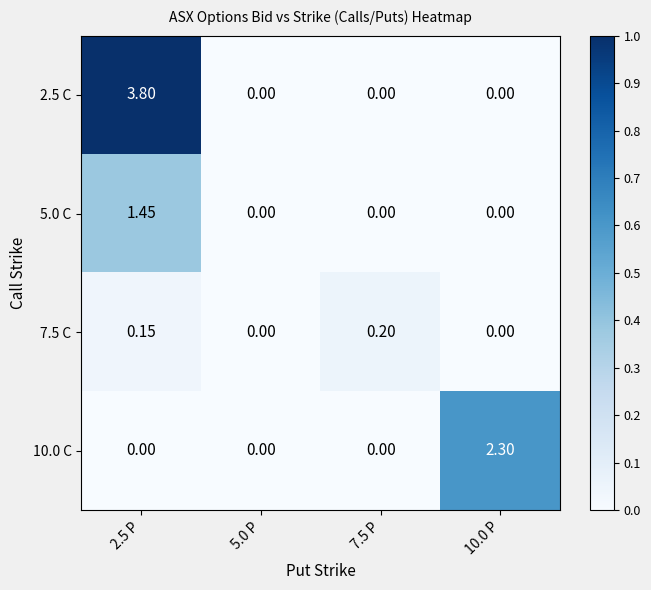

Is the value of 7.5 C at 7.5 P greater than the value of 2.5 C at 7.5 P?

Yes